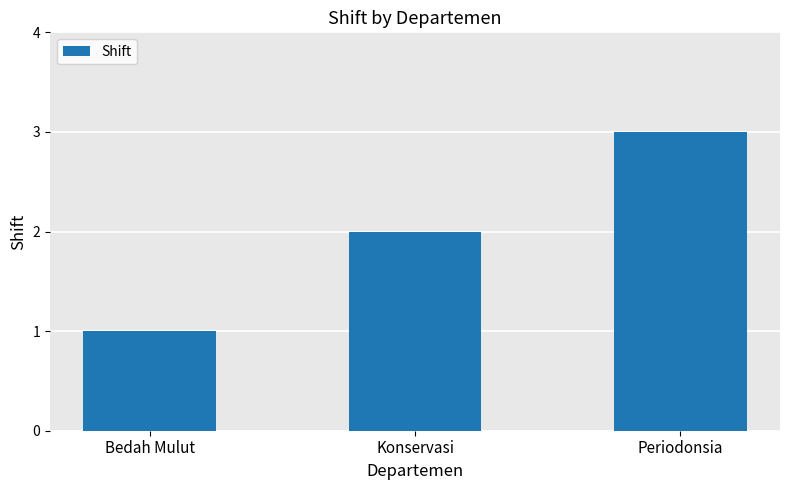

List the labels in order of value, largest first.

Periodonsia, Konservasi, Bedah Mulut